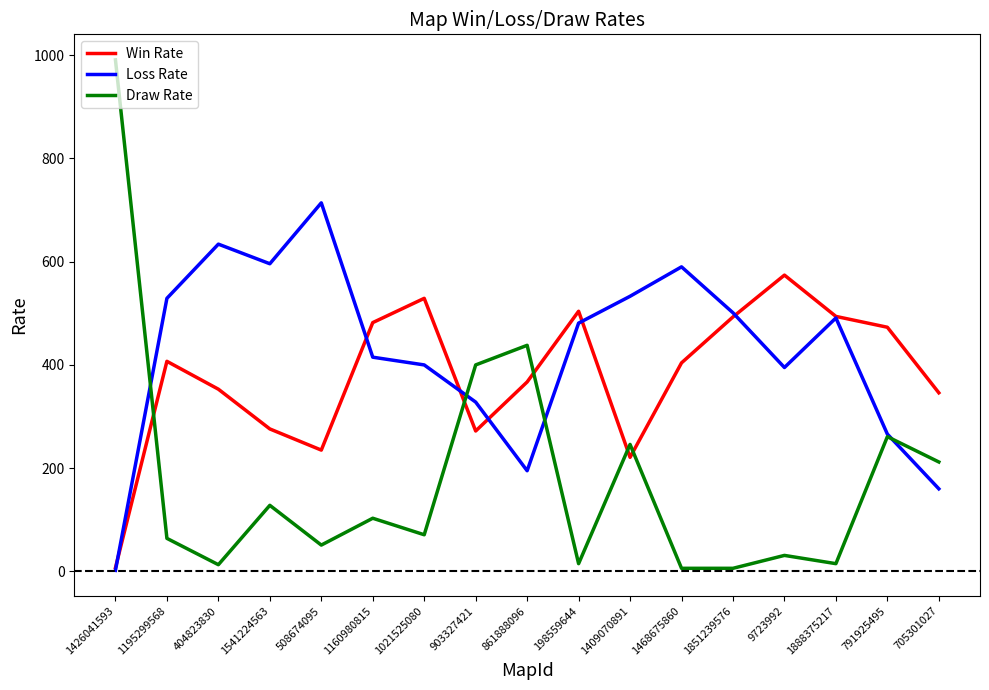

What is the highest value of the Draw Rate series?

991